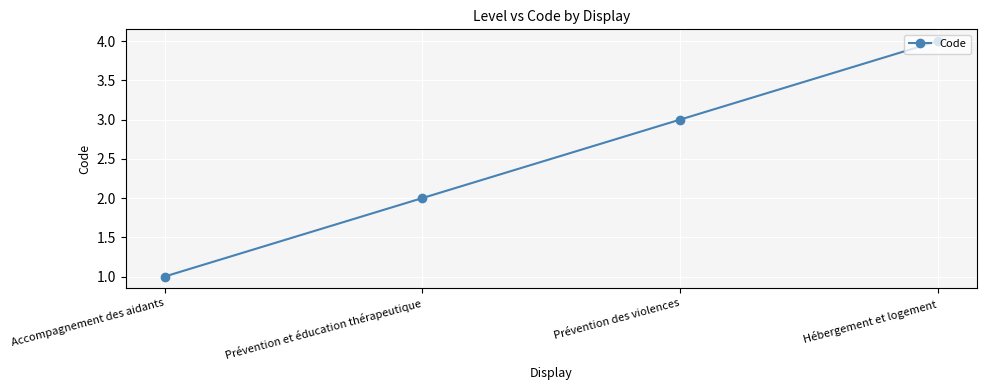

What is the value of the 3rd point from the left?

3